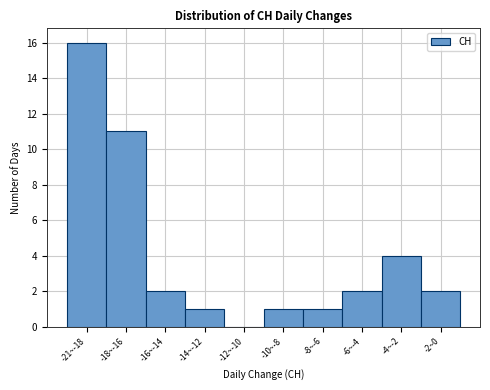

Reading left to right, what are all the values shown in this chart?

-21~-18=16	-18~-16=11	-16~-14=2	-14~-12=1	-12~-10=0	-10~-8=1	-8~-6=1	-6~-4=2	-4~-2=4	-2~0=2